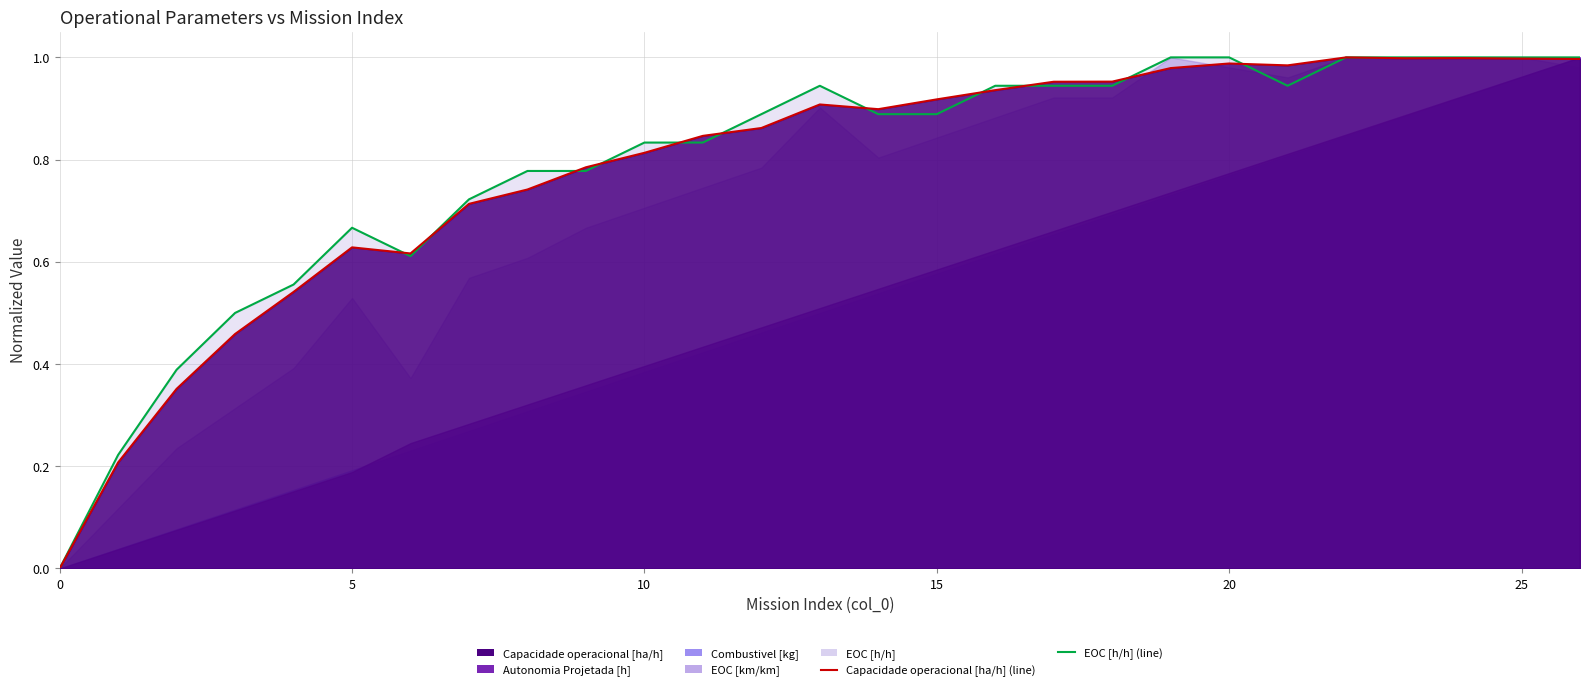

At which label does EOC [h/h] (line) reach its peak?

19